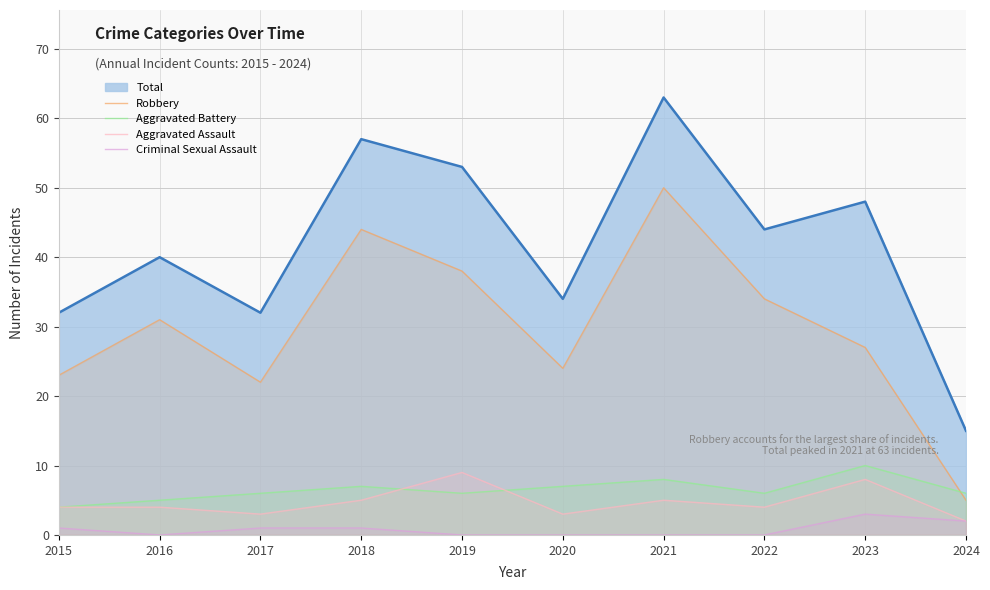

Which series has the largest range (max minus min)?

Total